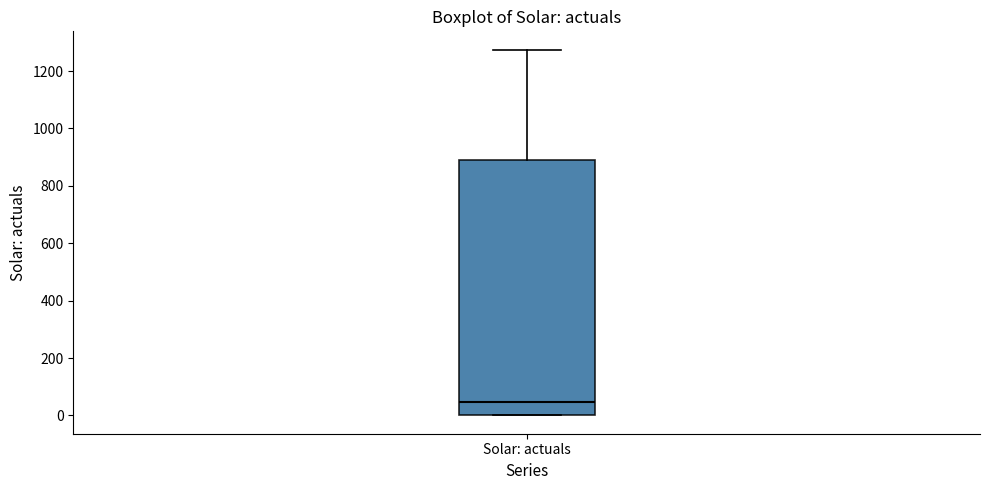

Transcribe this box plot: give where the median line is, the range the box spans, and where the two whiskers end, as read against the y-axis. The values are not printed on the chart, so give them approximately, as read against the axis.

median 40, box 0 to 880, whiskers 0 to 1280